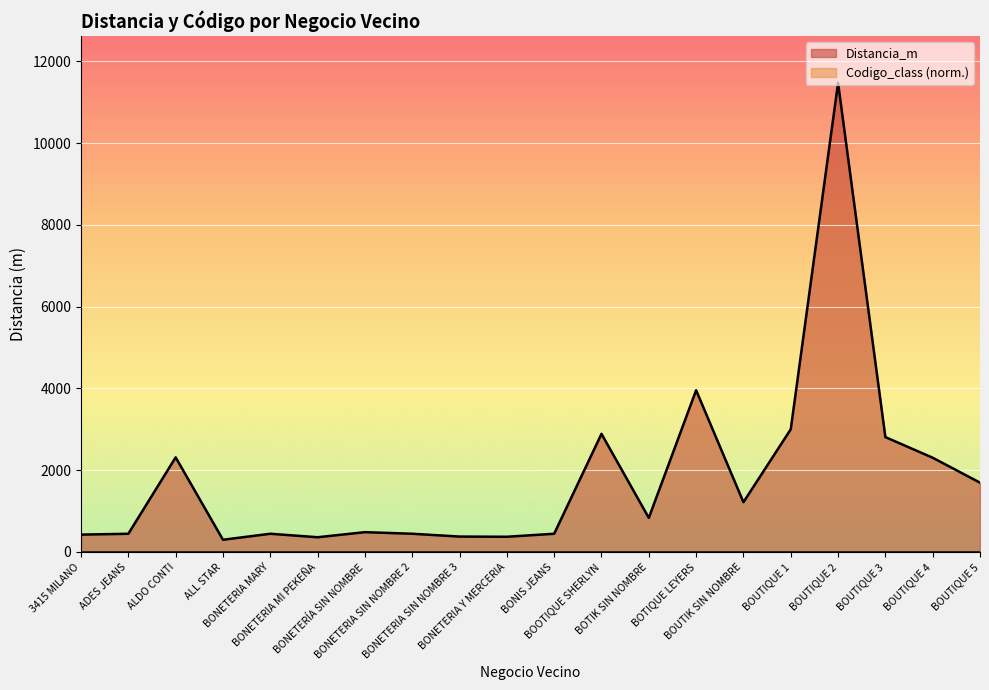

What is the greatest value displayed?

11470.1